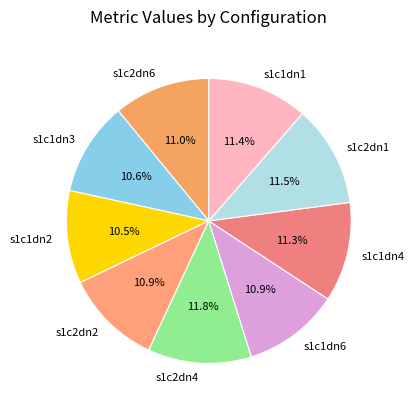

True or false: s1c2dn2 accounts for 18% of the total.

False